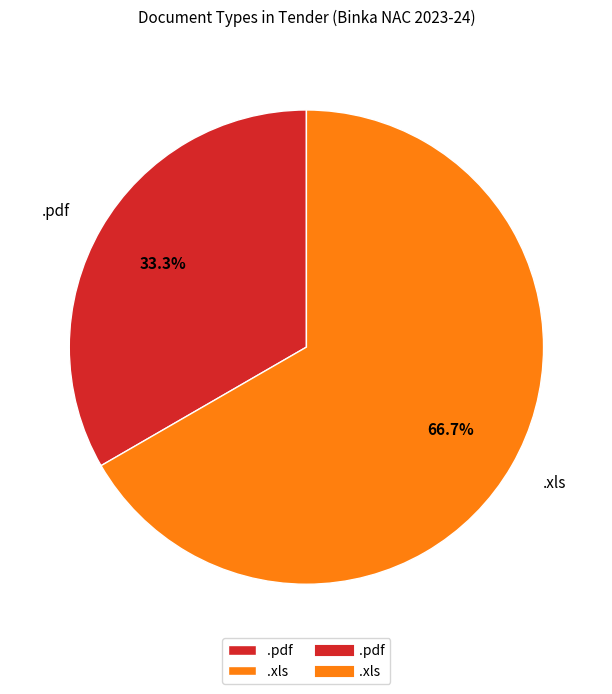

Approximately how many times larger is the value at .pdf compared to .xls?

0.5